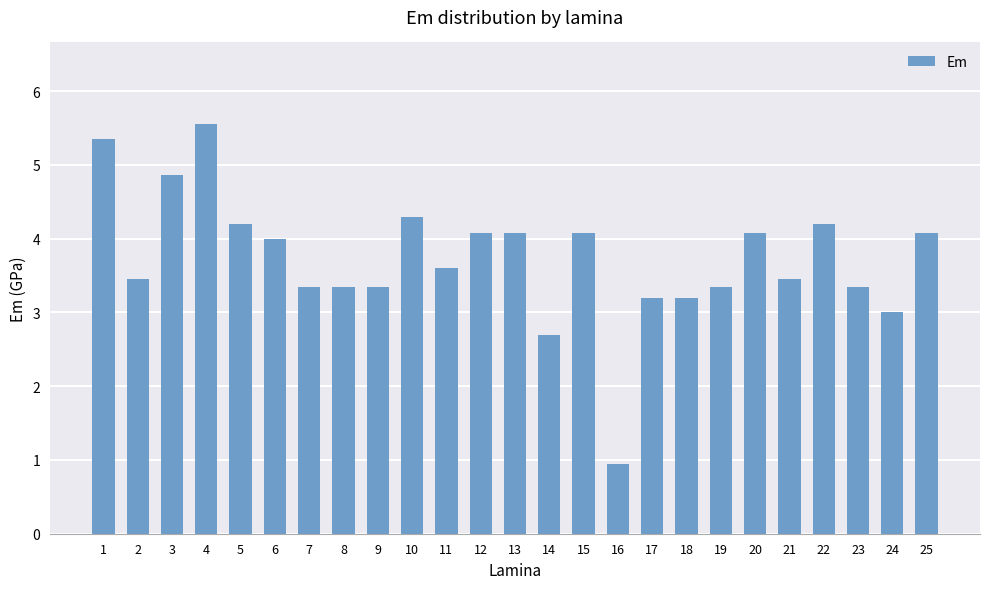

What is the change in value from 9 to 16?

-2.4